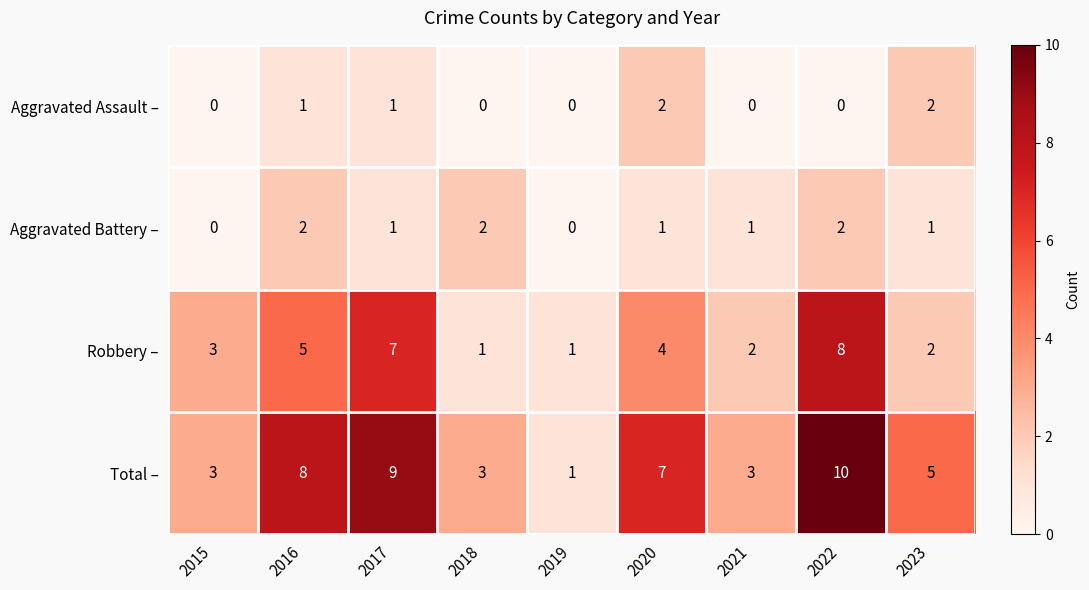

Rank the series at 2018 from lowest to highest value.

Aggravated Assault –, Robbery –, Aggravated Battery –, Total –